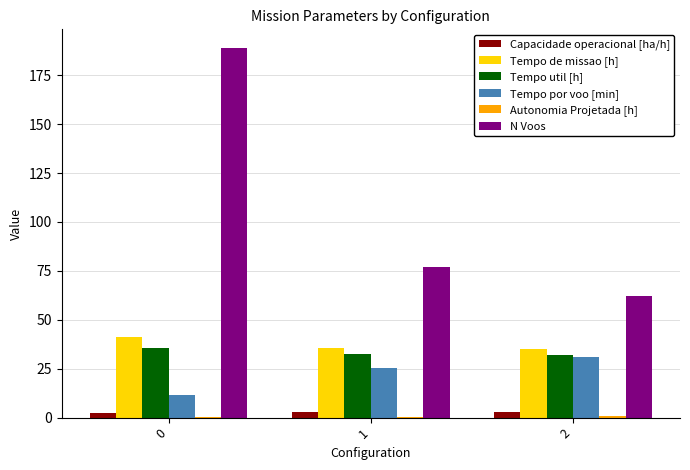

Is it true that Tempo de missao [h] equals 54.3 at 0?

False